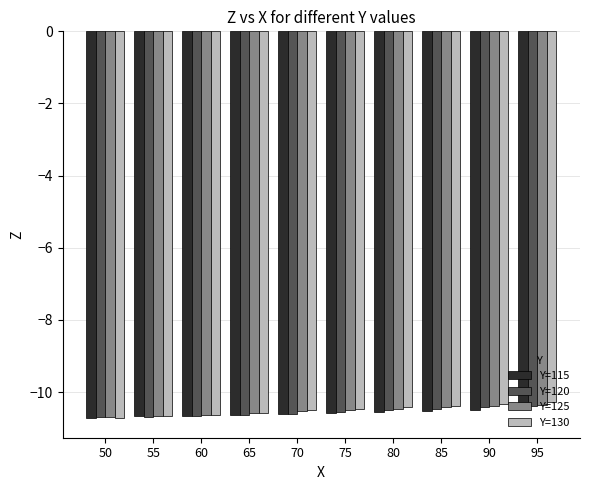

What is the total value across all series at 75?

-42.1